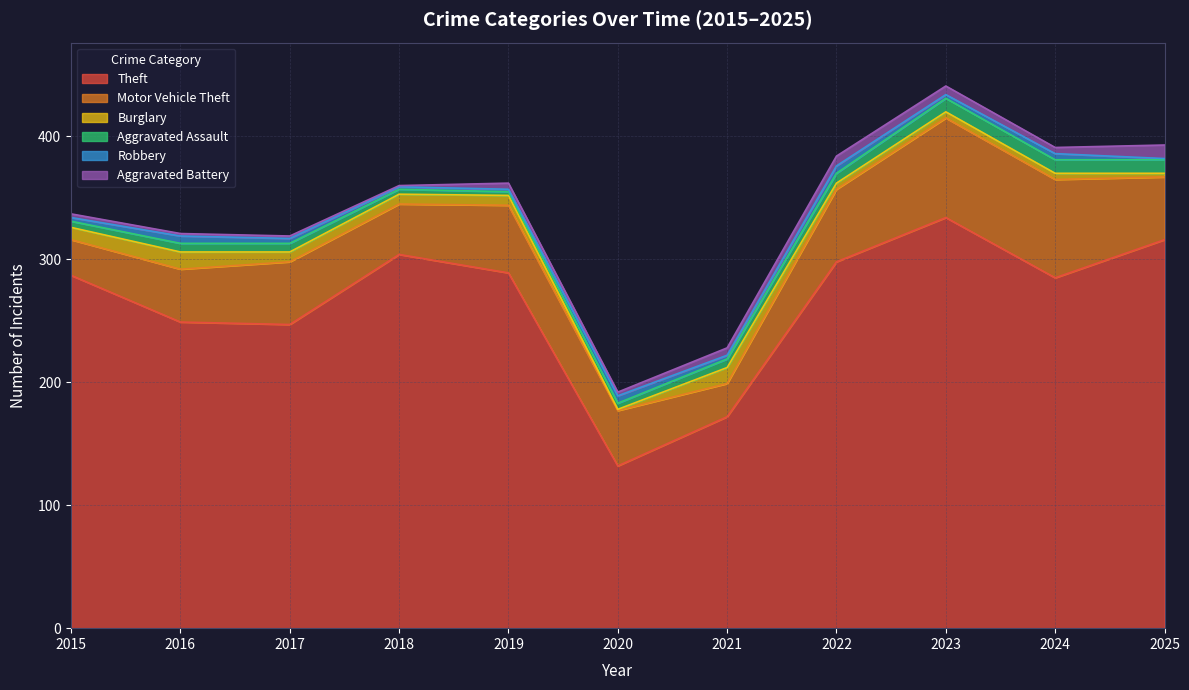

Rank the series at 2021 from lowest to highest value.

Robbery, Aggravated Battery, Aggravated Assault, Burglary, Motor Vehicle Theft, Theft